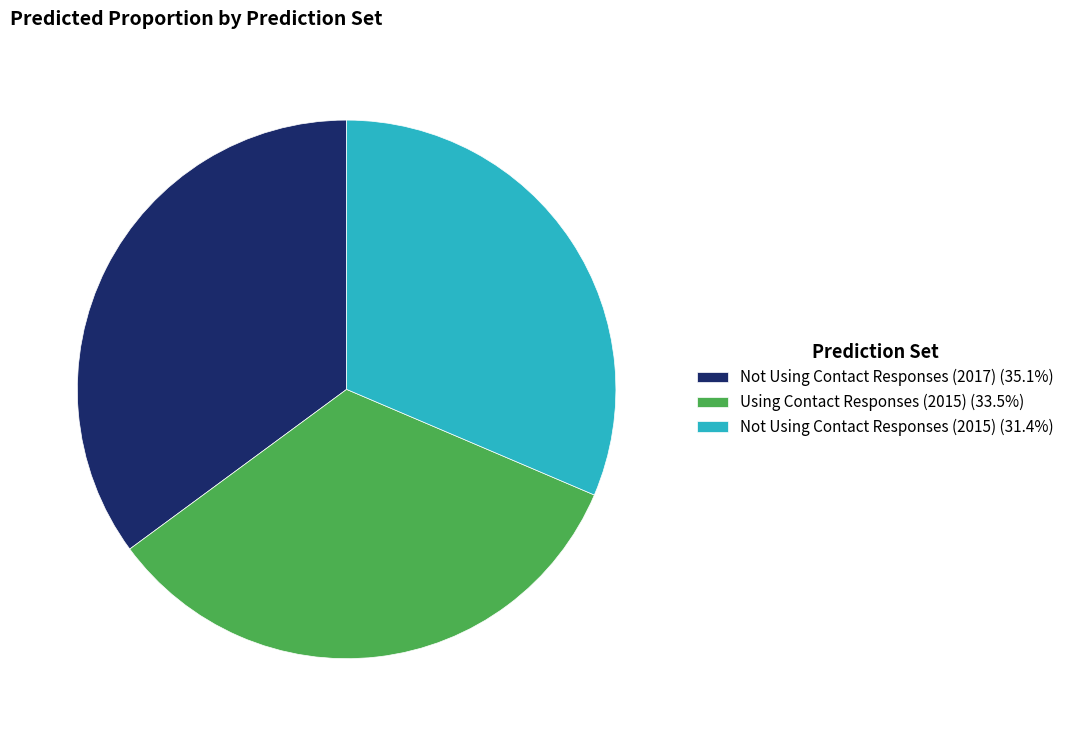

Is there any slice that represents more than half of the pie?

No